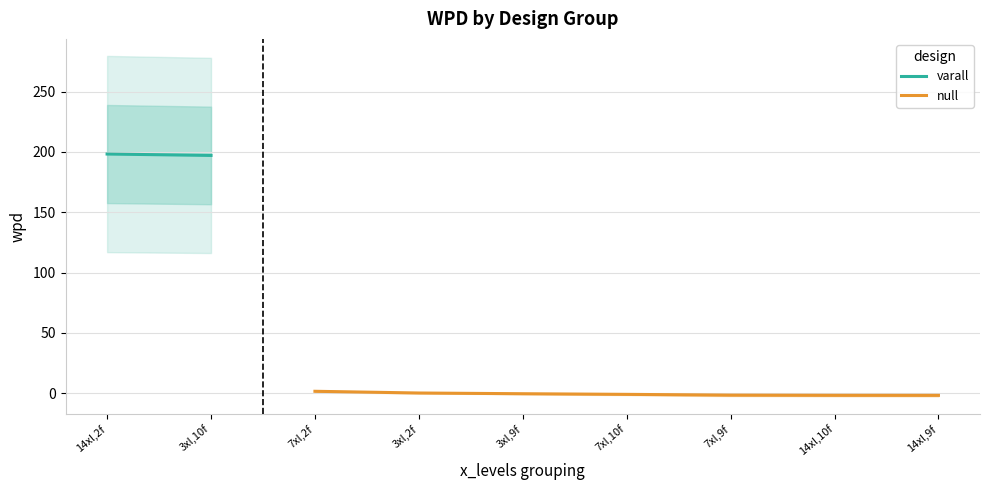

True or false: the data has more than 0 interior local peaks.

False